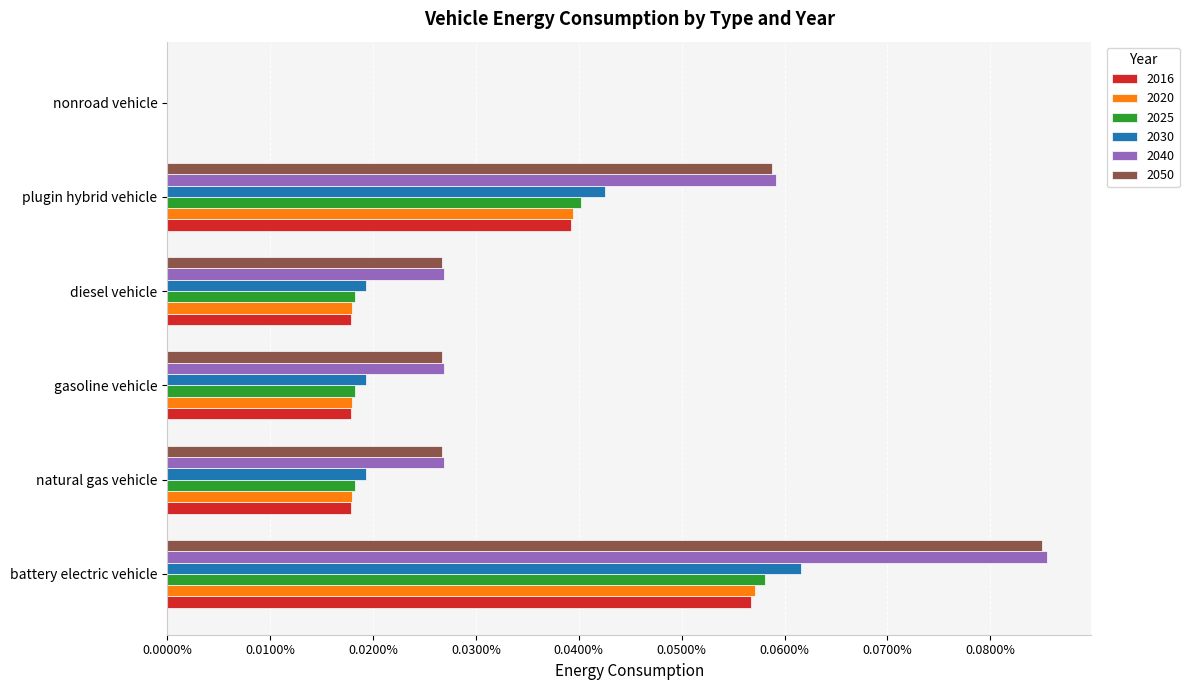

At which label is 2025 closest to 0?

nonroad vehicle